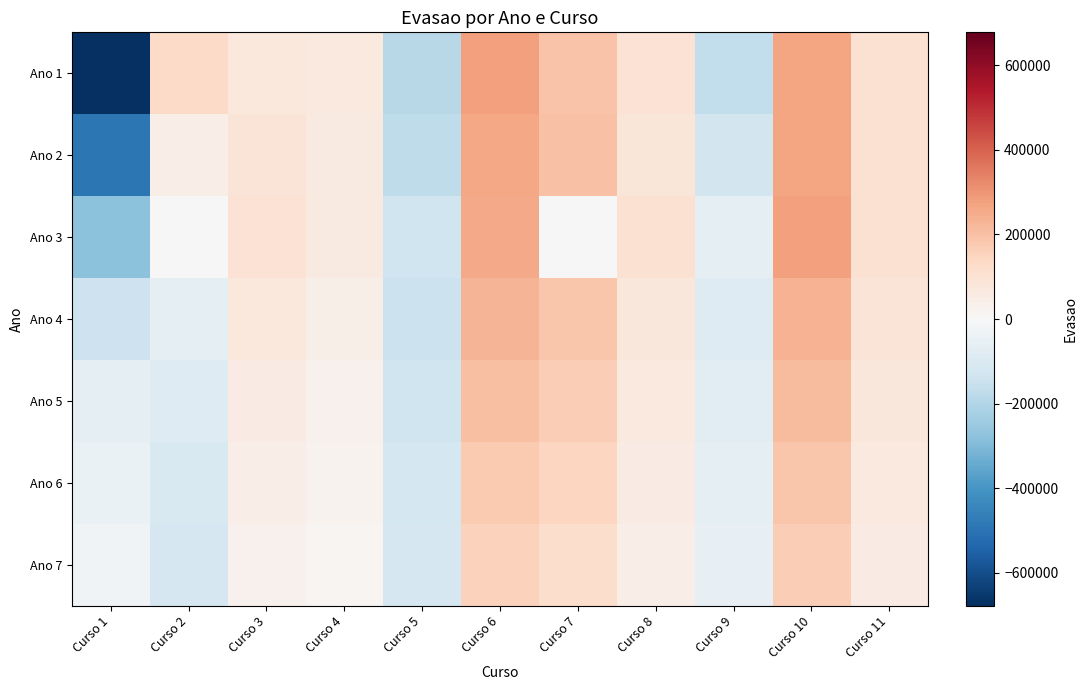

Rank the series at Curso 10 from lowest to highest value.

Ano 7, Ano 6, Ano 5, Ano 4, Ano 1, Ano 2, Ano 3